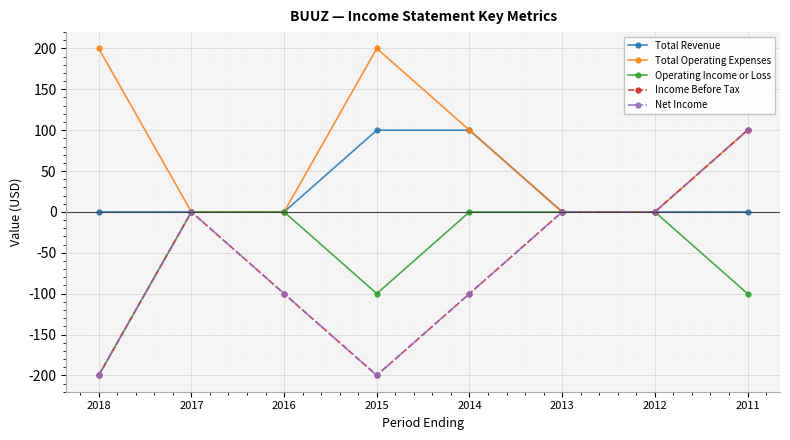

True or false: Net Income and Total Revenue intersect in this chart.

False